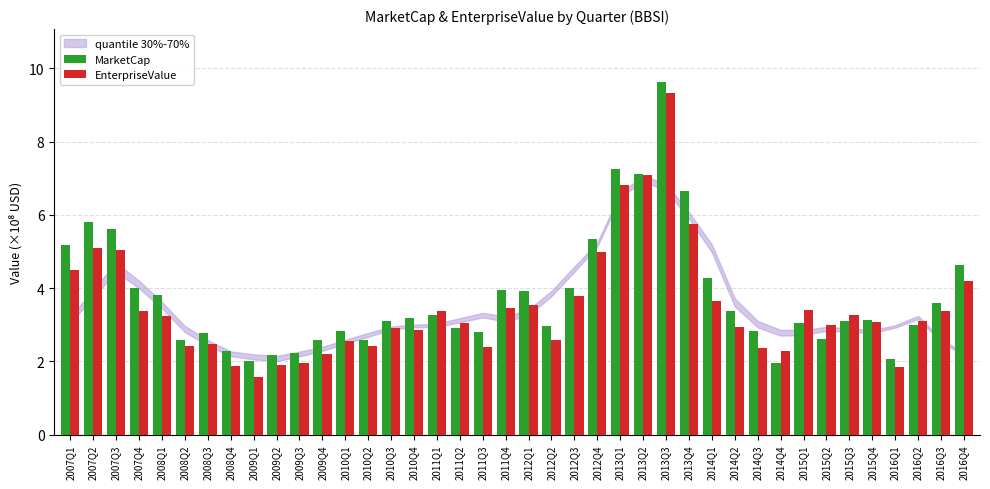

Is it true that MarketCap equals 2.0 at 2007Q4?

False